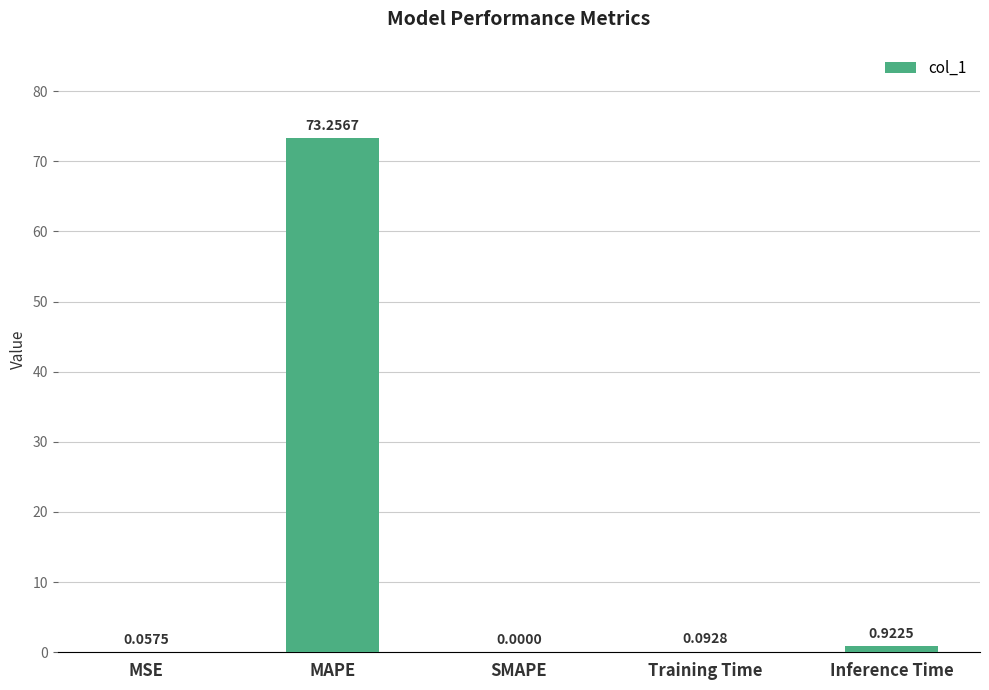

How many data points are above 0?

4